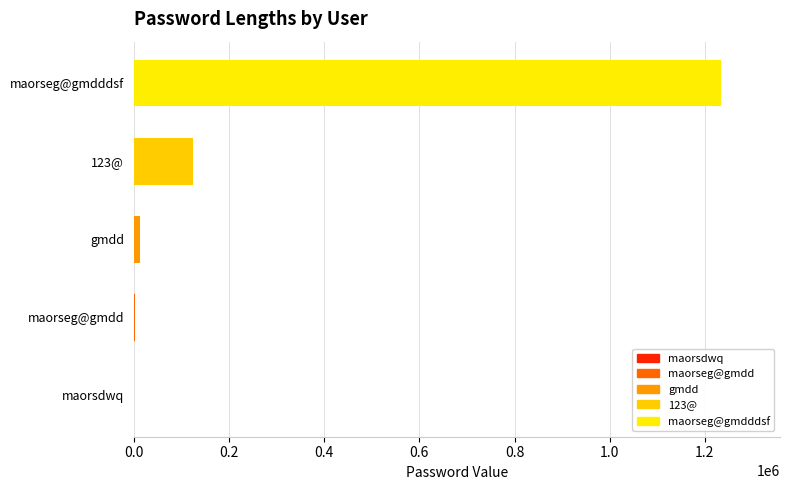

What is the sum of the values at maorseg@gmdd and maorseg@gmdddsf?

1235801